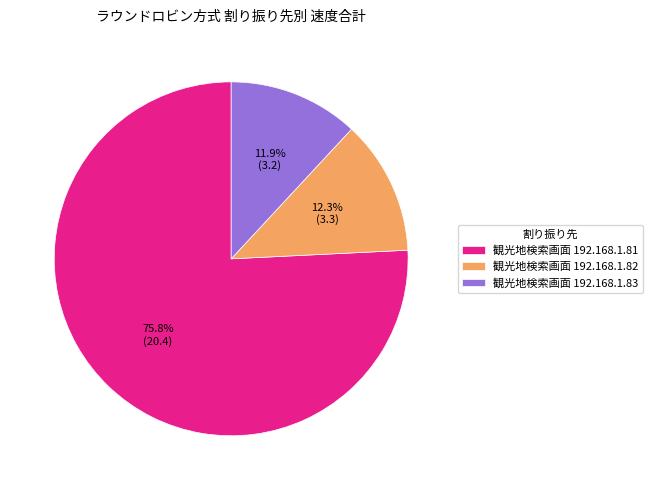

Which category has the biggest portion of the pie?

観光地検索画面 192.168.1.81